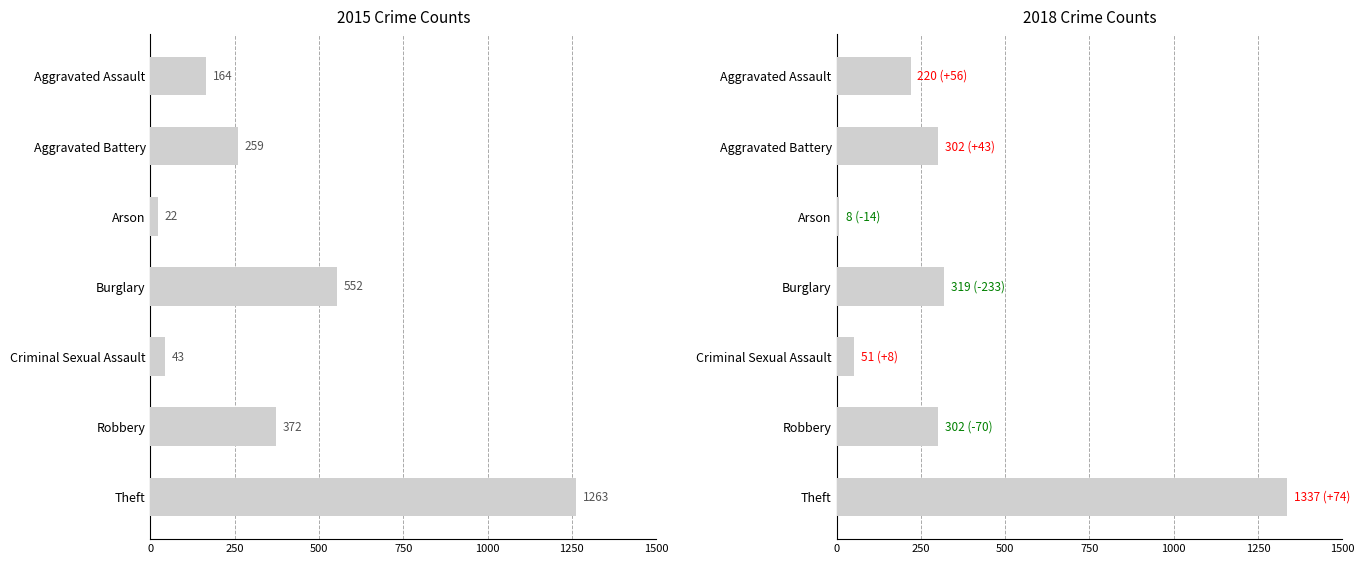

Reading right to left, extract all data points from this chart.

2015: Theft=1263	Robbery=372	Criminal Sexual Assault=43	Burglary=552	Arson=22	Aggravated Battery=259	Aggravated Assault=164
2018: Theft=1337	Robbery=302	Criminal Sexual Assault=51	Burglary=319	Arson=8	Aggravated Battery=302	Aggravated Assault=220